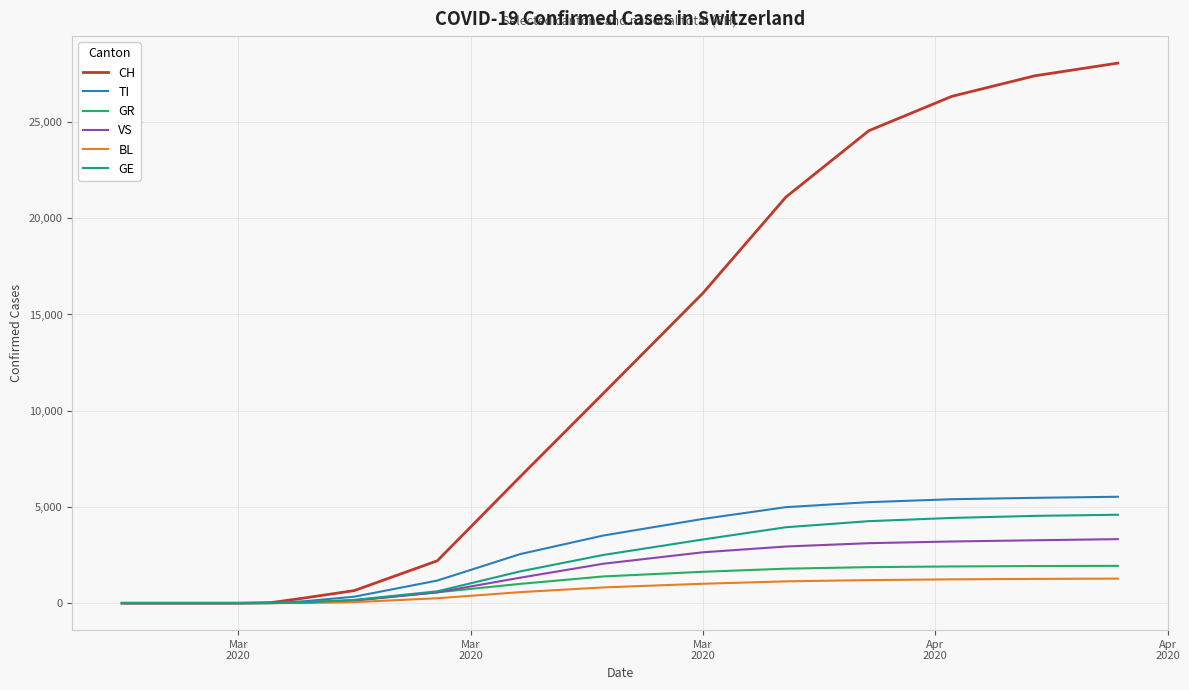

What is the highest value of the GR series?

1936